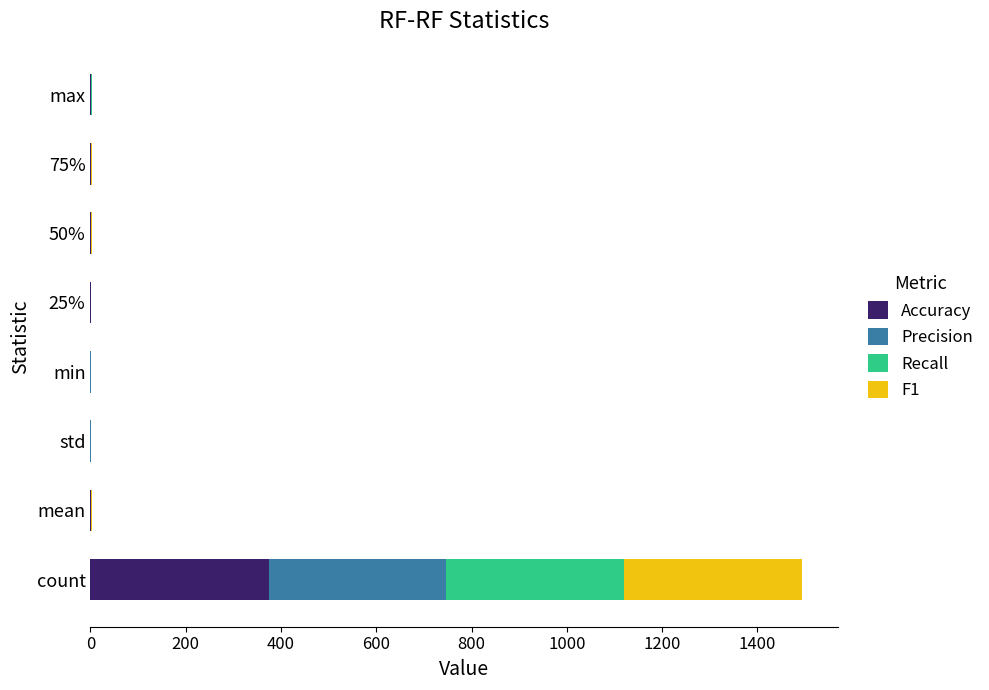

The value of Accuracy at count is 374.0. True or false?

True